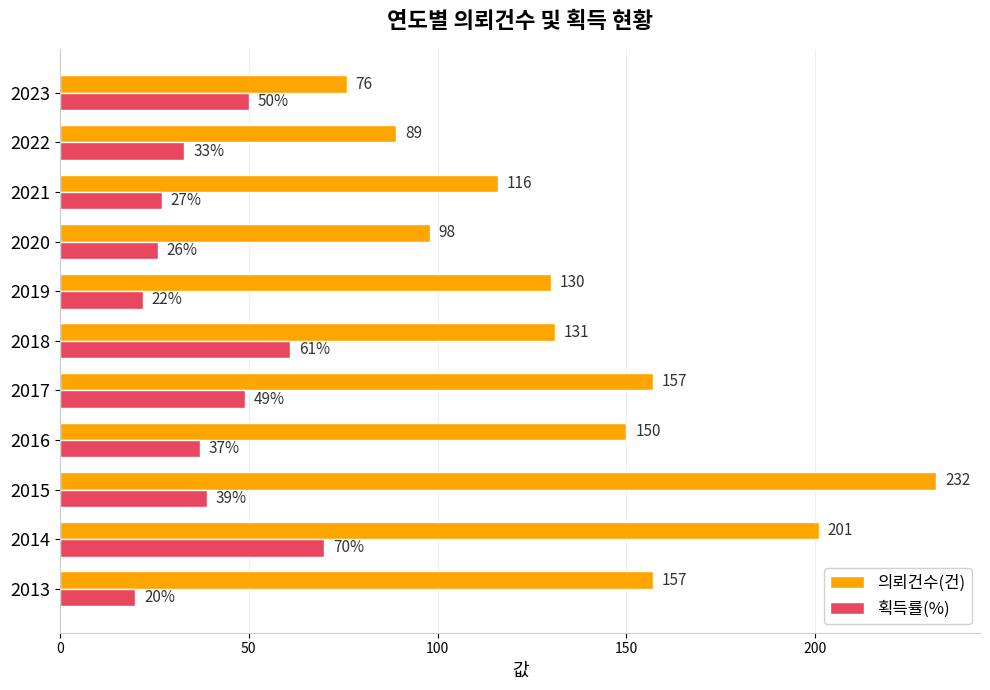

What is the sum of all 의뢰건수(건) values?

1537